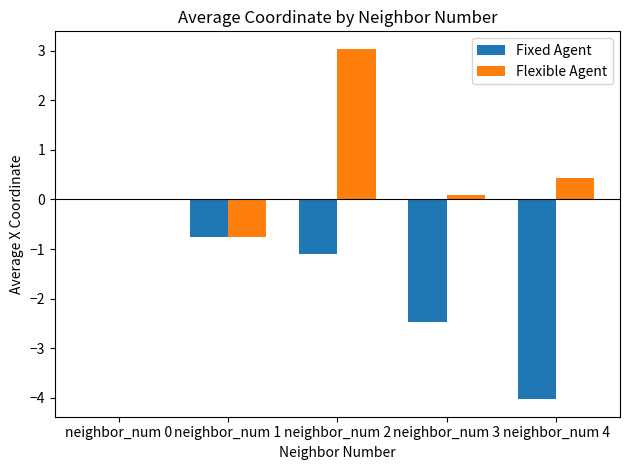

The value of Fixed Agent at neighbor_num 0 is -1.7. True or false?

False